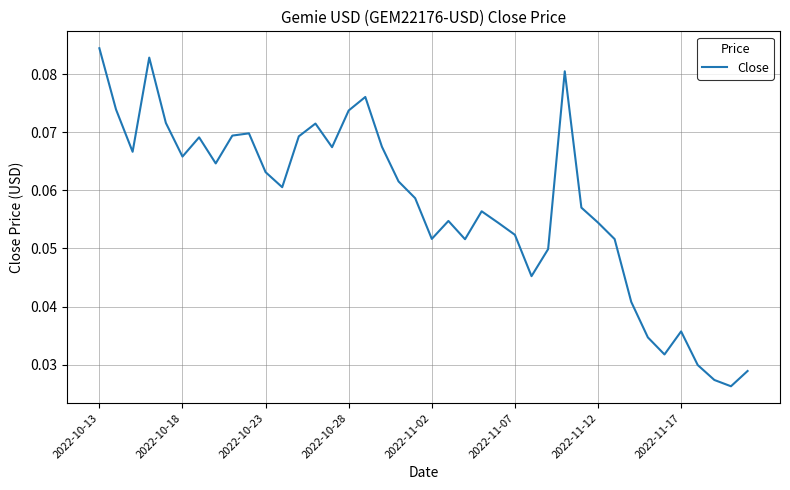

At which category does the chart reach its peak across all series?

2022-10-13